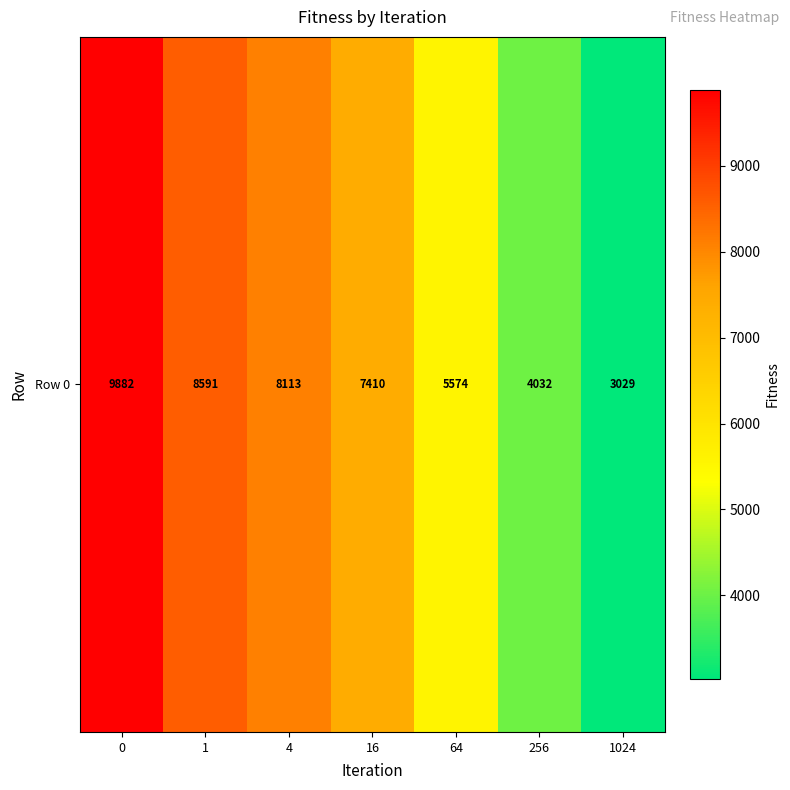

What is the ratio of the value at 0 to the value at 1024?

3.3